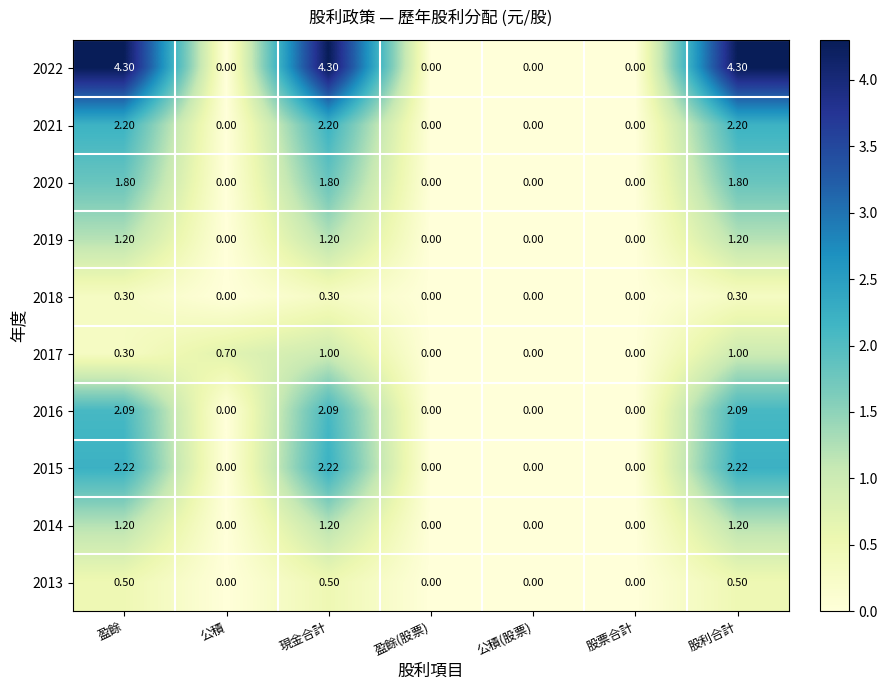

Is the value of 2013 at 股票合計 greater than the value of 2021 at 盈餘?

No